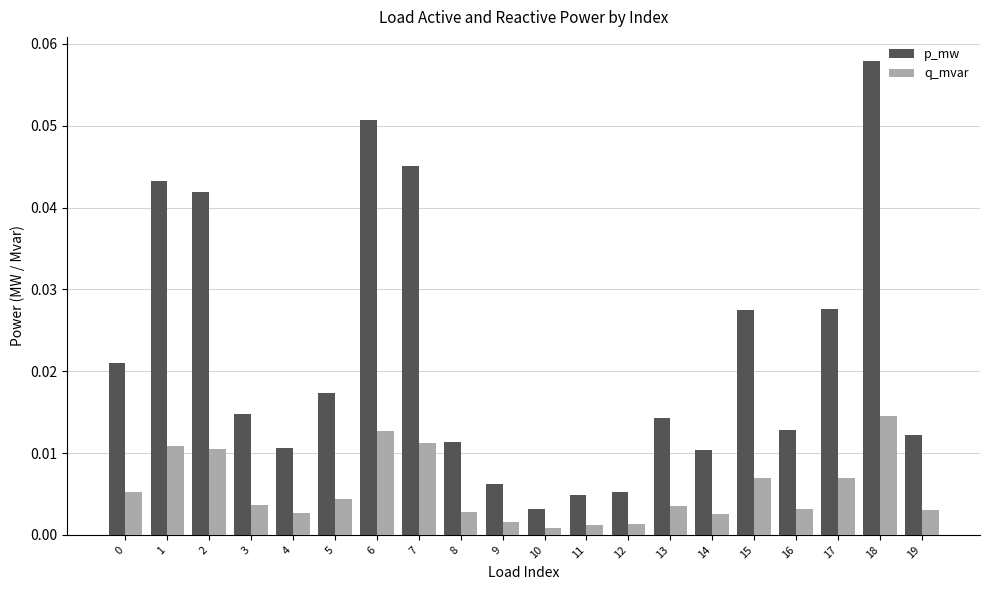

Rank the series by their average value, from lowest to highest.

q_mvar, p_mw